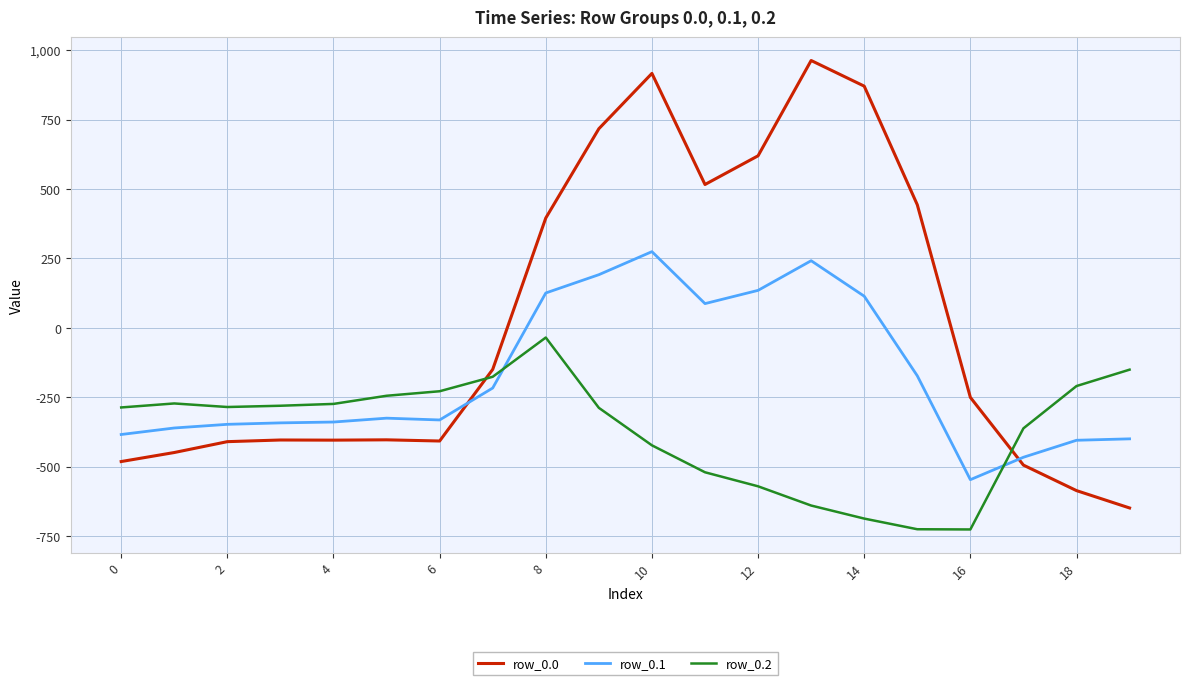

Which series has the widest spread of values?

row_0.0